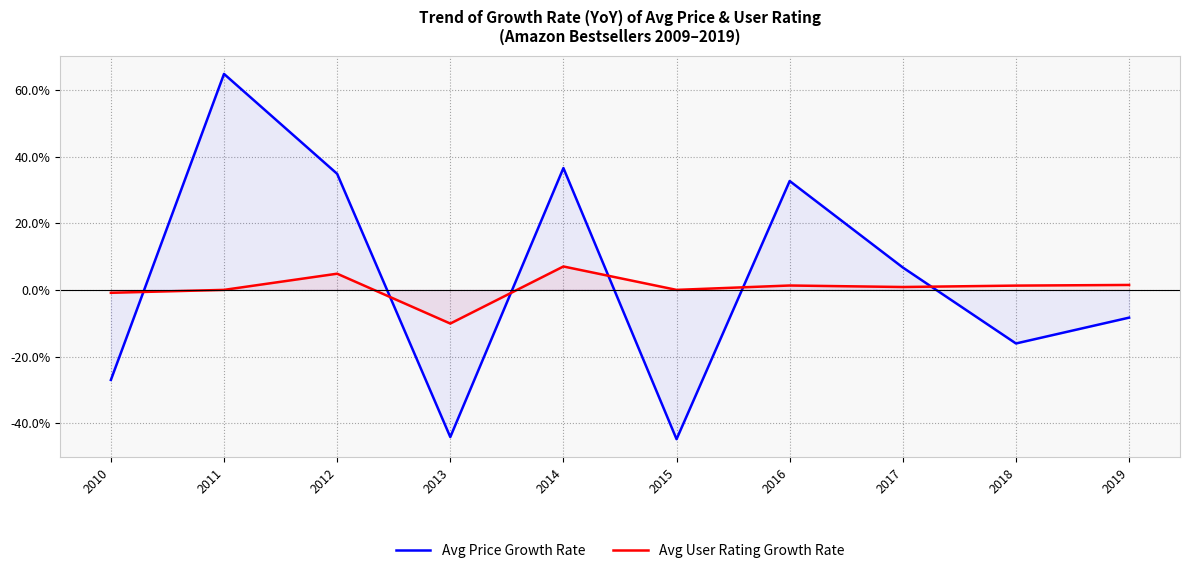

What is the difference between the maximum and minimum values in the Avg Price Growth Rate series?

109.6